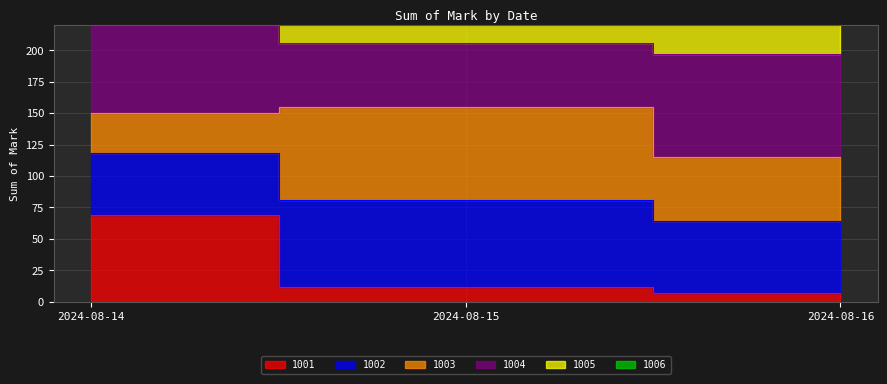

What is the highest value of the 1006 series?

155